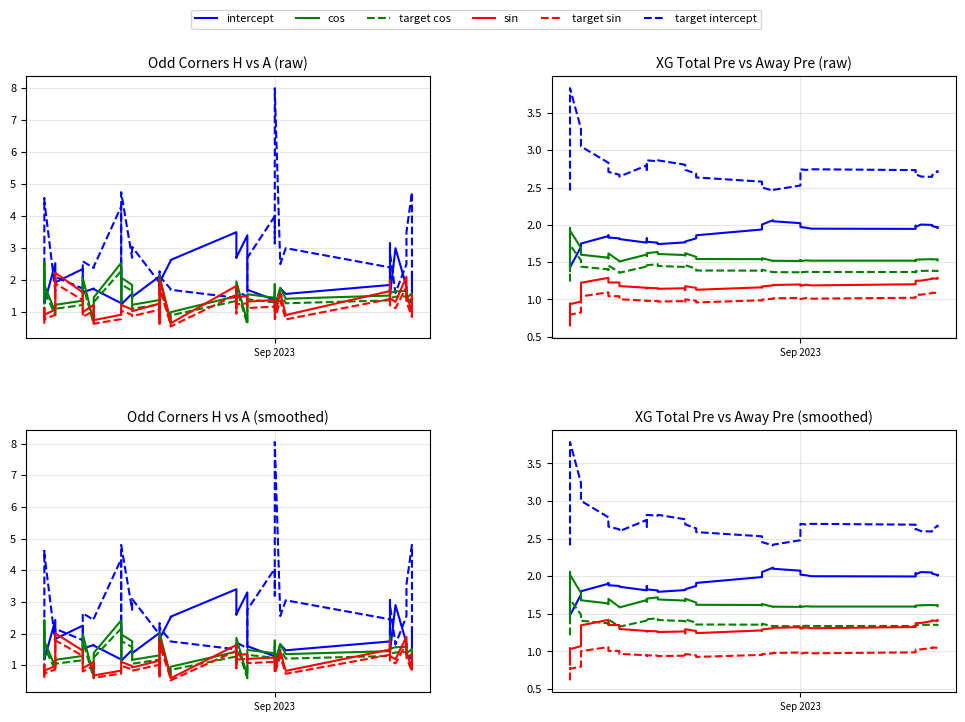

Reading left to right, what are all the values shown in this chart?

intercept: 1.8	1.6	1.5	1.8	1.8	1.9	1.9	1.9	1.9	1.9	1.8	1.9	1.8	1.8	1.8	1.8	1.8	1.8	1.9	1.9	2.0	2.0	2.1	2.1	2.1	2.1	2.1	2.0	2.0	2.0	2.0	2.0	2.0	2.0	2.1	2.0	2.0	2.0	2.0	2.0
target intercept: 2.4	3.5	3.8	3.2	3.0	2.8	2.7	2.7	2.6	2.6	2.7	2.7	2.8	2.8	2.8	2.8	2.7	2.7	2.6	2.6	2.5	2.5	2.5	2.4	2.4	2.5	2.5	2.7	2.7	2.7	2.7	2.6	2.6	2.6	2.6	2.6	2.6	2.7	2.7	2.6
cos: 1.4	2.1	2.0	1.8	1.7	1.6	1.6	1.7	1.6	1.6	1.7	1.7	1.7	1.7	1.7	1.7	1.7	1.7	1.6	1.6	1.6	1.6	1.6	1.6	1.6	1.6	1.6	1.6	1.6	1.6	1.6	1.6	1.6	1.6	1.6	1.6	1.6	1.6	1.6	1.6
target cos: 1.2	1.7	1.7	1.5	1.4	1.4	1.4	1.4	1.3	1.3	1.4	1.4	1.4	1.4	1.4	1.4	1.4	1.4	1.4	1.4	1.4	1.4	1.4	1.3	1.3	1.3	1.3	1.3	1.3	1.3	1.3	1.3	1.3	1.3	1.4	1.4	1.4	1.4	1.3	1.3
sin: 0.8	1.0	1.0	1.1	1.3	1.4	1.4	1.4	1.4	1.3	1.3	1.3	1.3	1.3	1.3	1.3	1.2	1.3	1.3	1.2	1.3	1.3	1.3	1.3	1.3	1.3	1.3	1.3	1.3	1.3	1.3	1.3	1.4	1.4	1.4	1.4	1.4	1.4	1.4	1.4
target sin: 0.6	0.8	0.8	0.8	1.0	1.1	1.0	1.0	1.0	1.0	0.9	0.9	0.9	0.9	0.9	0.9	0.9	1.0	0.9	0.9	1.0	1.0	1.0	1.0	1.0	1.0	1.0	1.0	1.0	1.0	1.0	1.0	1.0	1.0	1.0	1.0	1.1	1.0	1.1	1.1